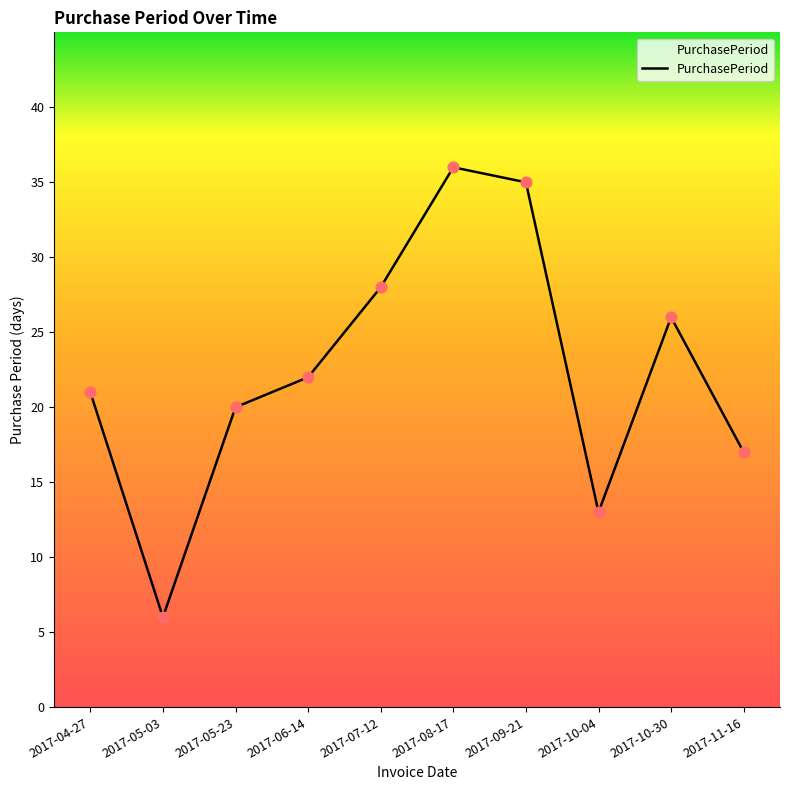

Which has a higher value, 2017-10-04 or 2017-08-17?

2017-08-17